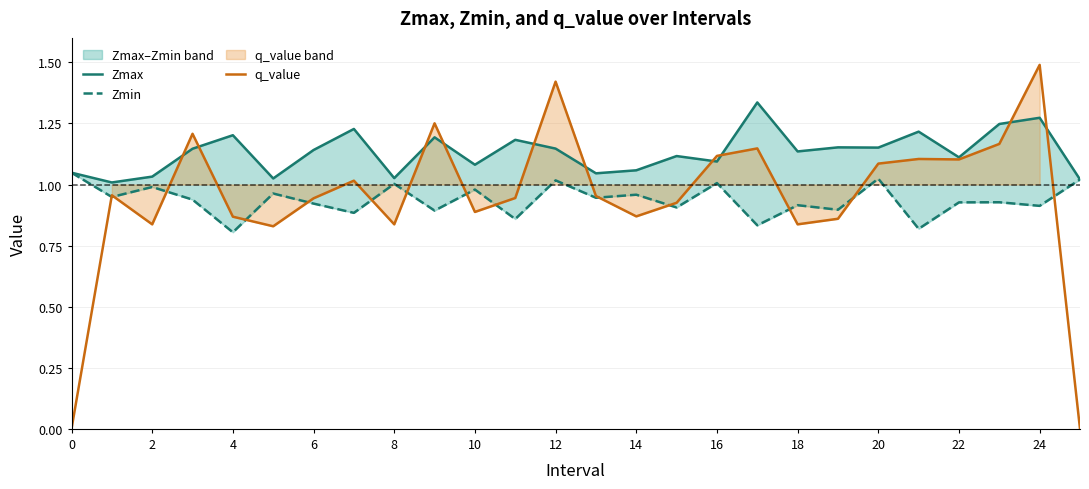

True or false: q_value has more than 2 points higher than both neighbors.

True